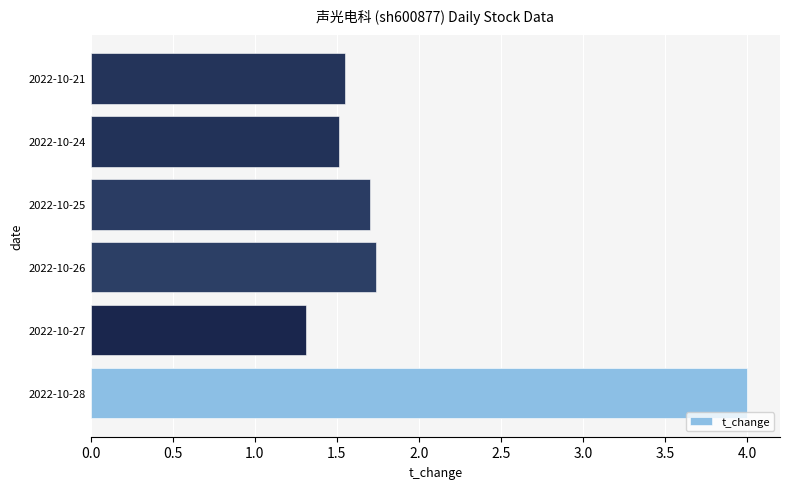

What is the smallest value displayed?

1.3